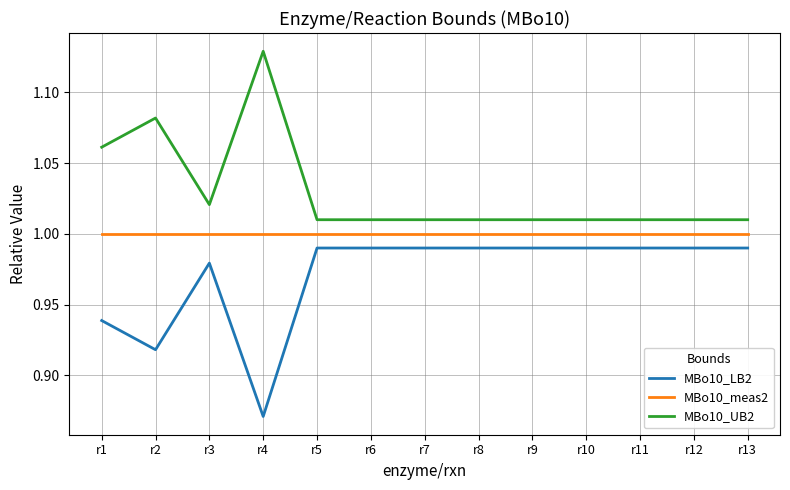

Where is MBo10_LB2 nearest to the value 0?

r4